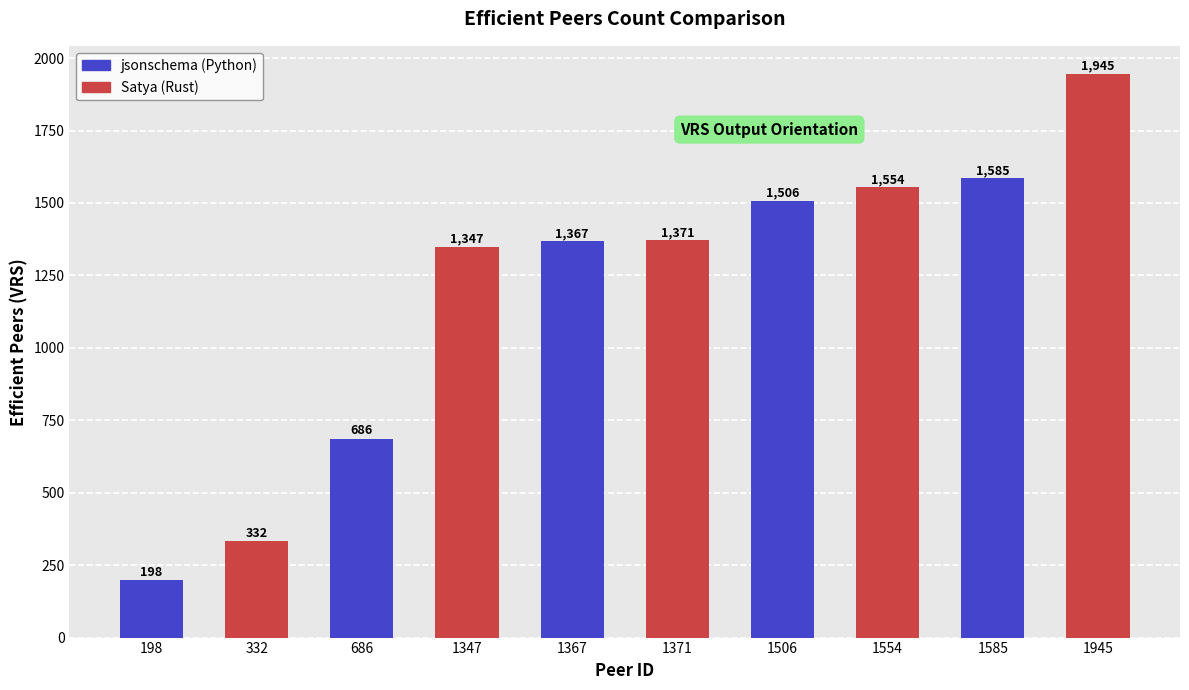

What is the smallest value displayed?

198